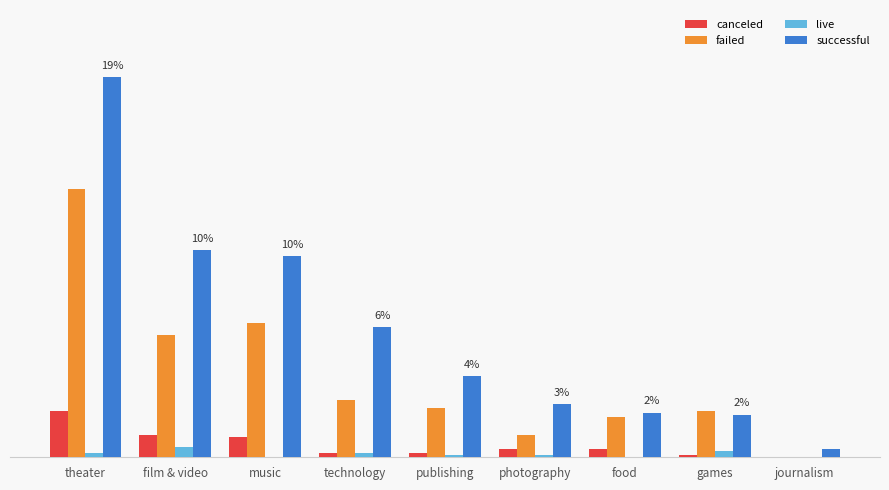

Where does the failed series first go above 24?

theater